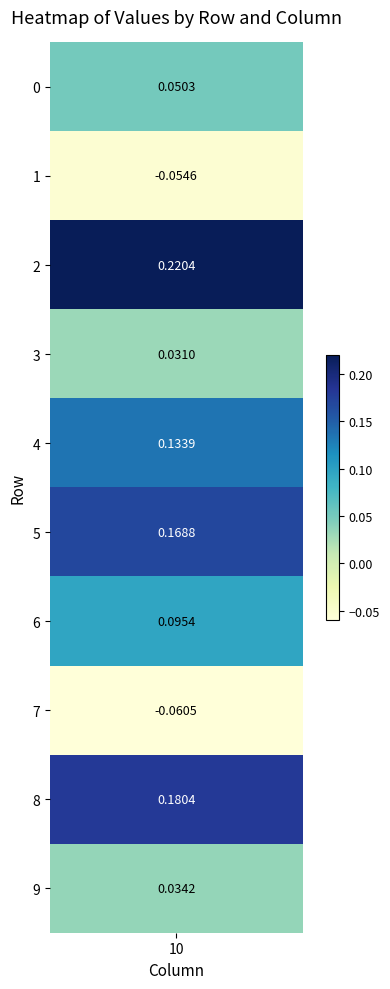

Reading left to right, list all the values displayed in this chart.

0=0.1	1=-0.1	2=0.2	3=0.0	4=0.1	5=0.2	6=0.1	7=-0.1	8=0.2	9=0.0